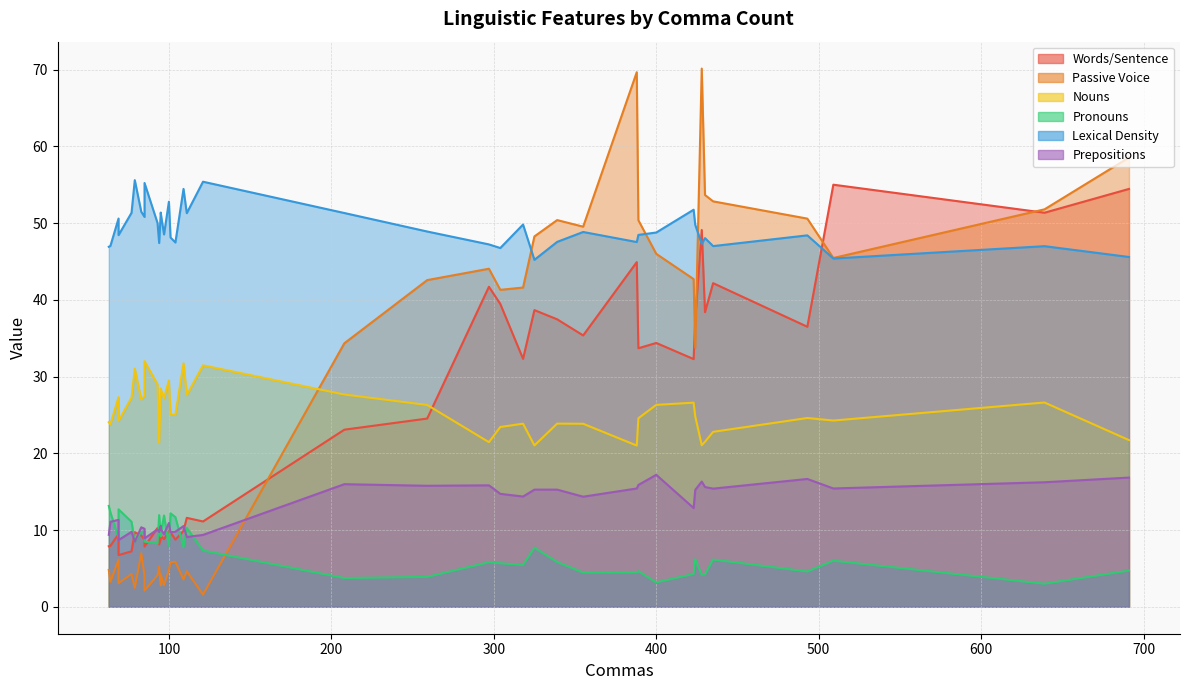

What is the difference between the maximum and minimum values in the Lexical Density series?

10.4